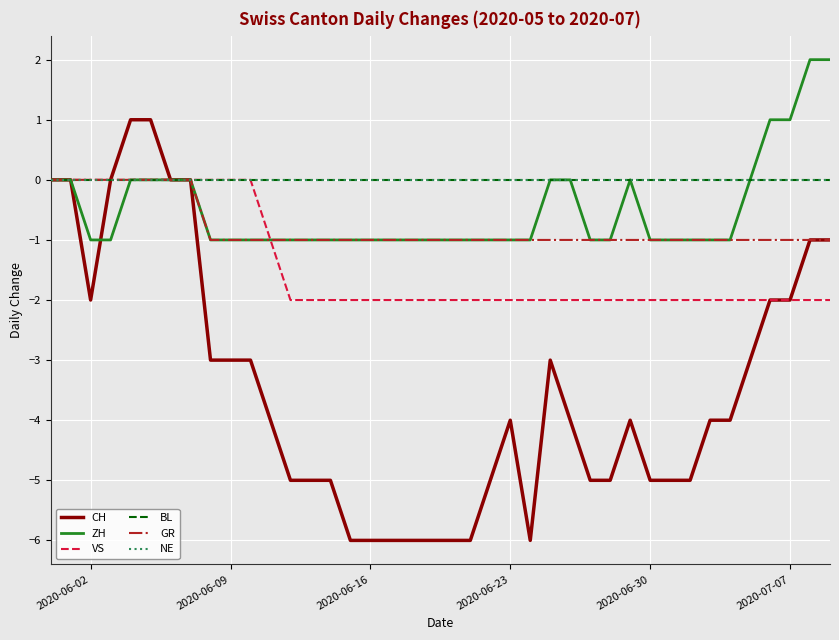

True or false: GR and VS intersect in this chart.

False